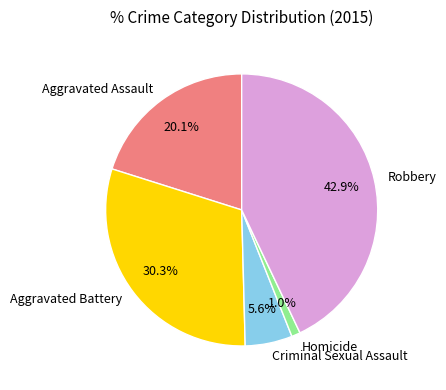

To the nearest percent, what is the difference between the Aggravated Battery and Homicide slice percentages?

29%